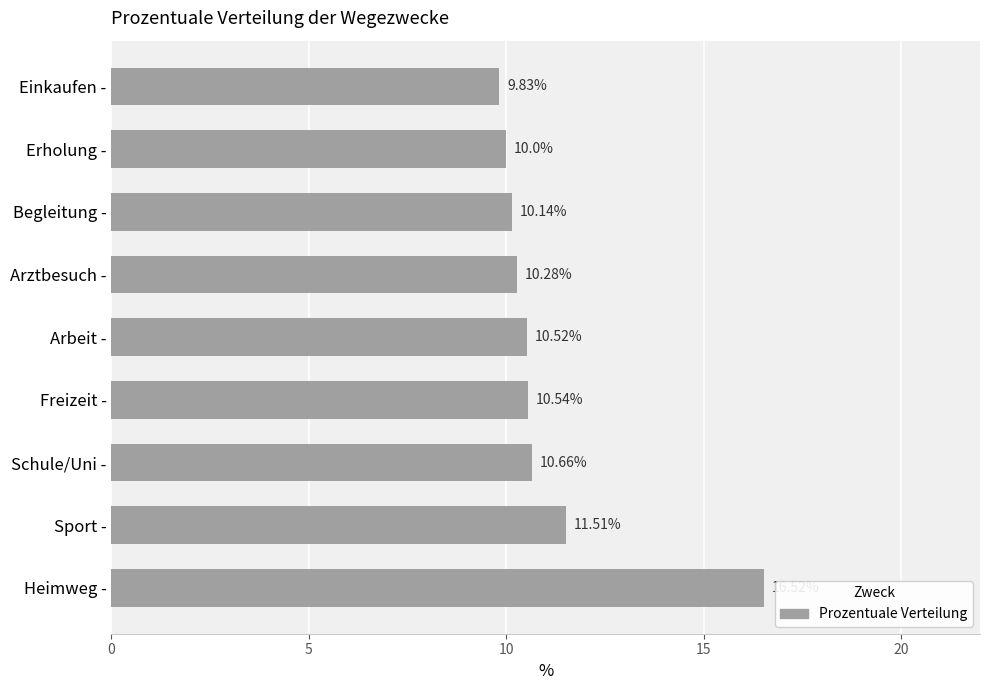

At which label is the value closest to 13?

Sport -